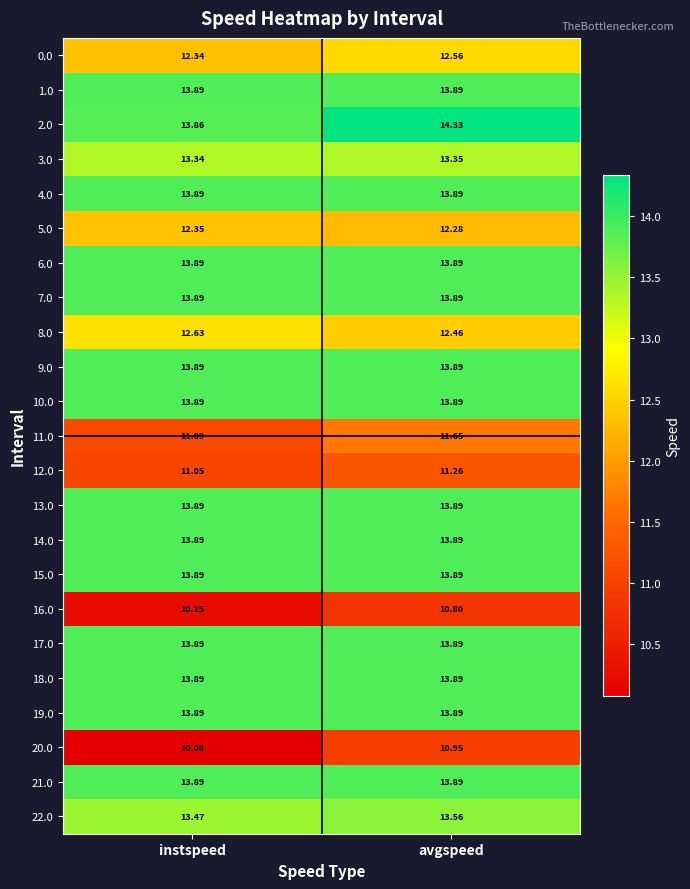

List the labels in order of 8.0 value, smallest first.

avgspeed, instspeed